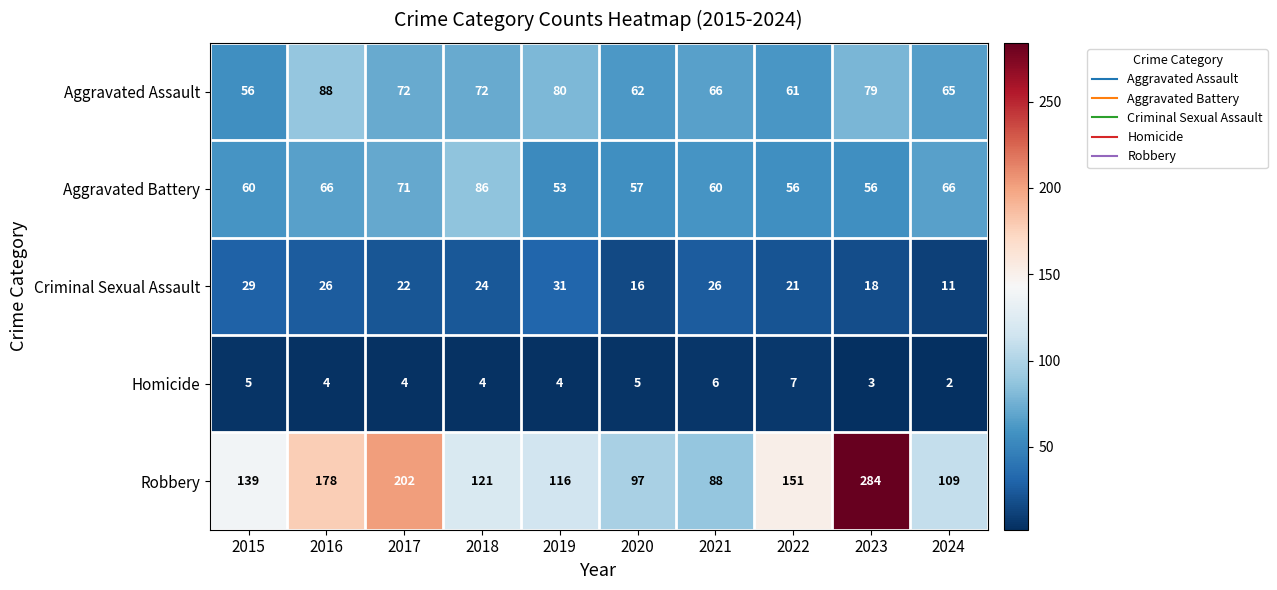

How many data points does each series have?

10